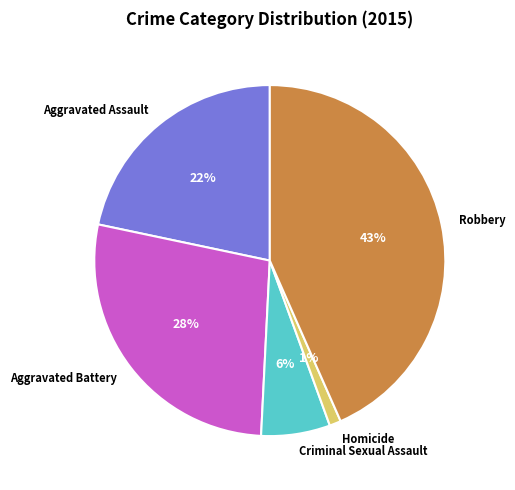

The Aggravated Battery slice represents 28% of the pie. True or false?

True